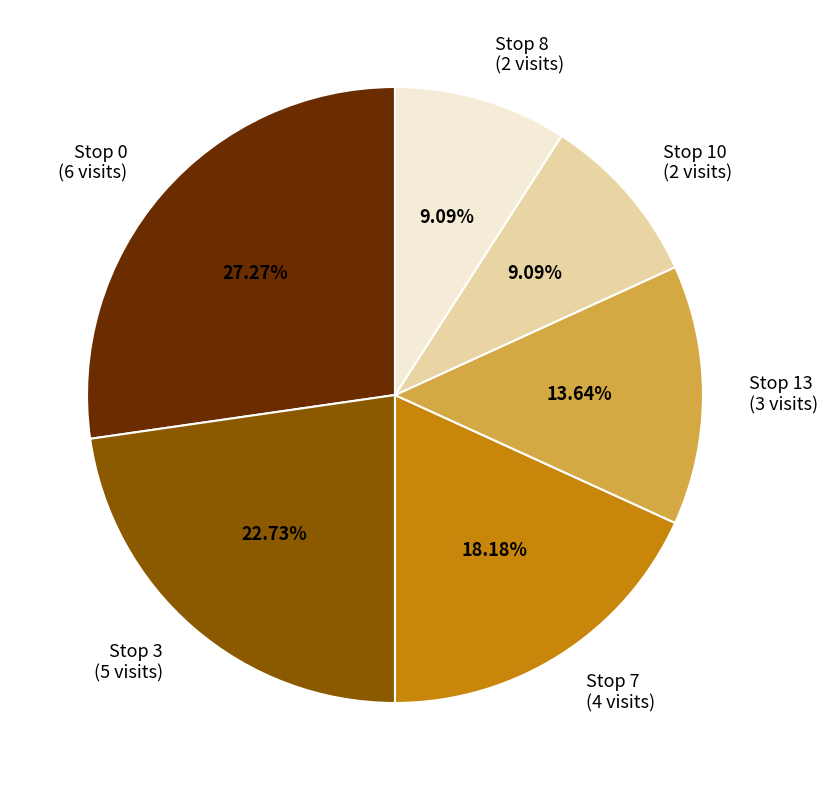

Is it true that Stop 8 is 9% of the pie?

True